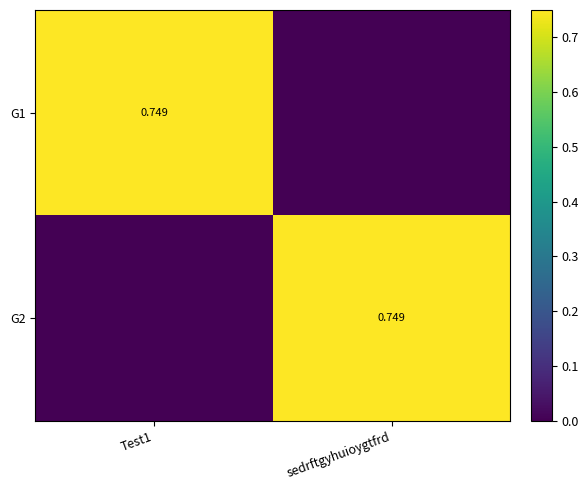

Rank the categories by G1 value from highest to lowest.

Test1, sedrftgyhuioygtfrd